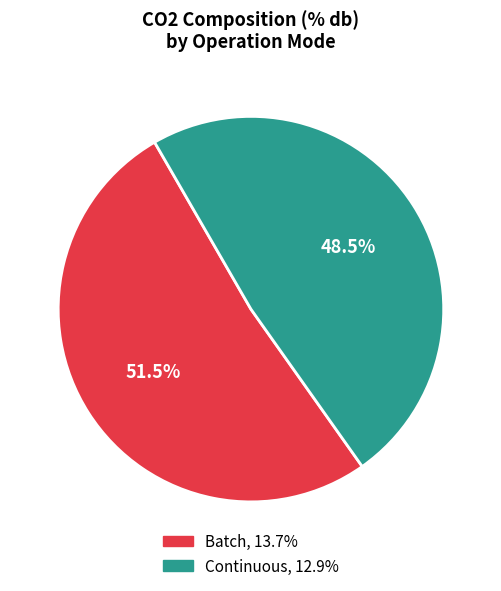

Does any single category account for the majority?

Yes